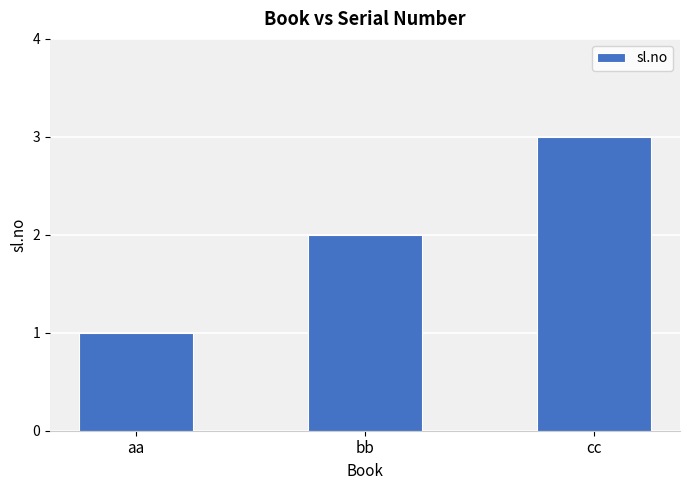

List the labels in order of value, largest first.

cc, bb, aa